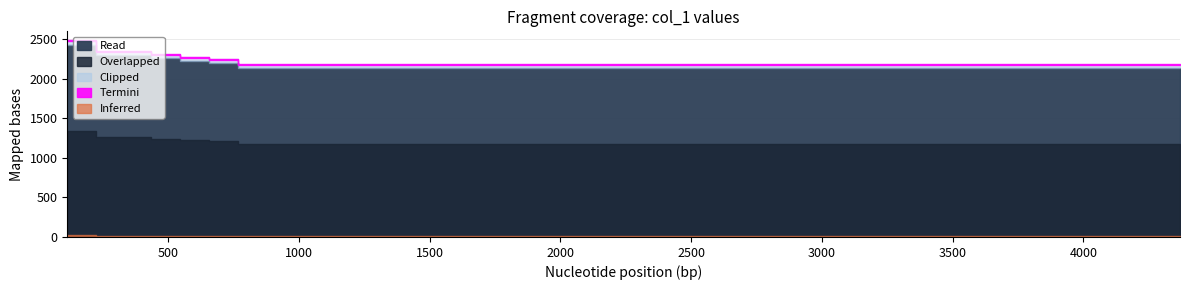

What is the ratio of the value at 1312 to the value at 4370?

1.0